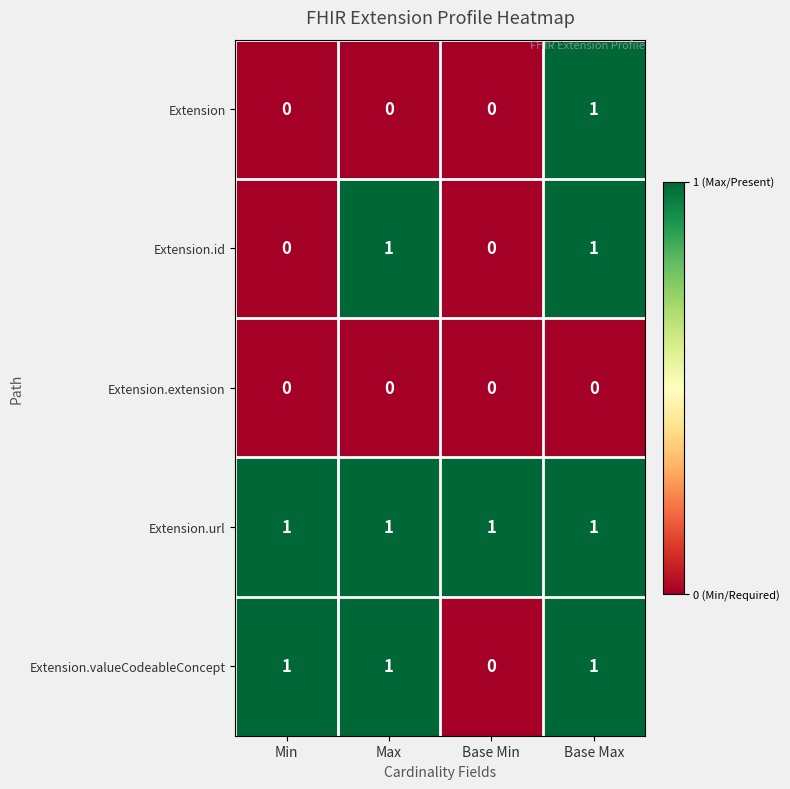

List the series in order of their overall mean, highest first.

Extension.url, Extension.valueCodeableConcept, Extension.id, Extension, Extension.extension